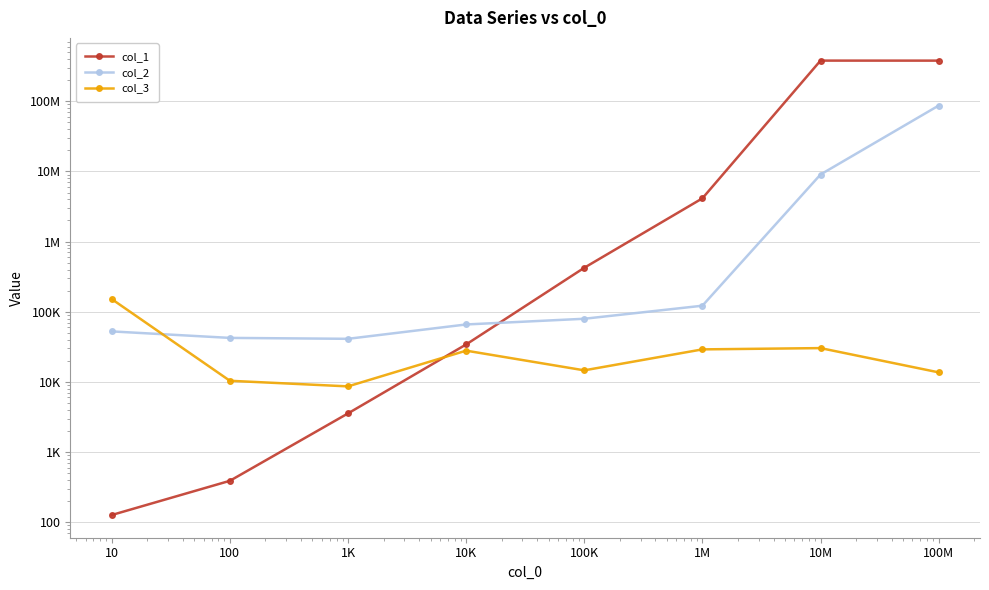

How many data points in col_3 are less than 27905?

4